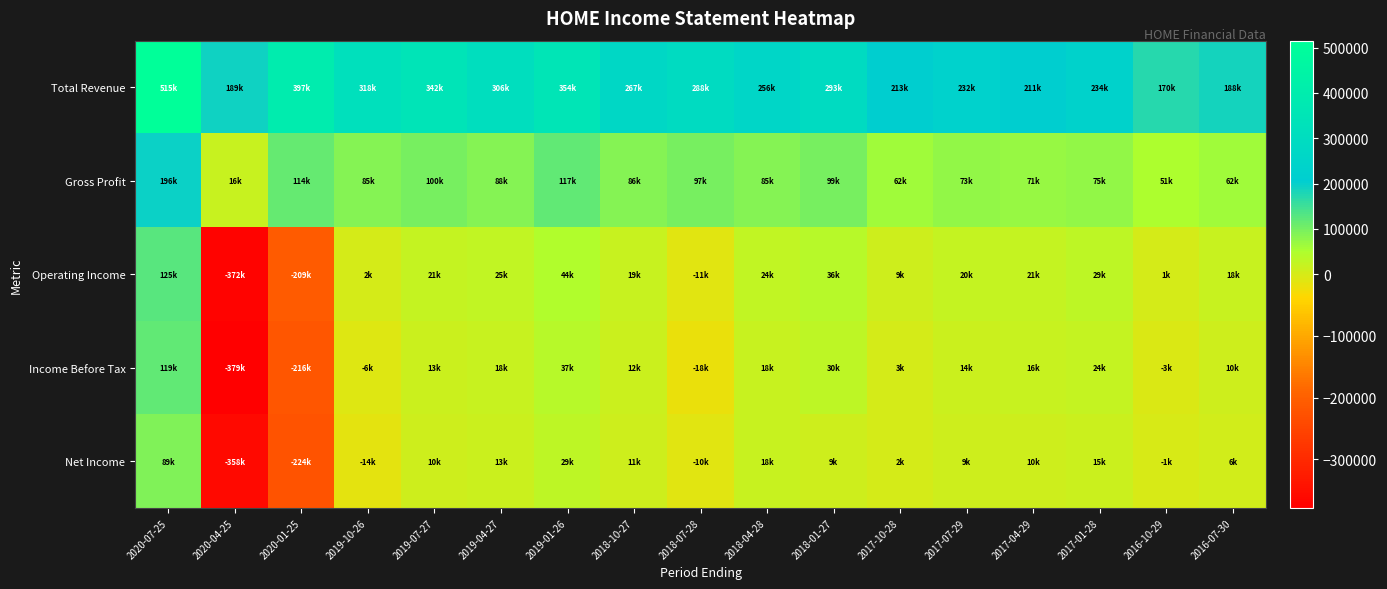

What is the difference between the highest and lowest values at 2017-04-29?

201800